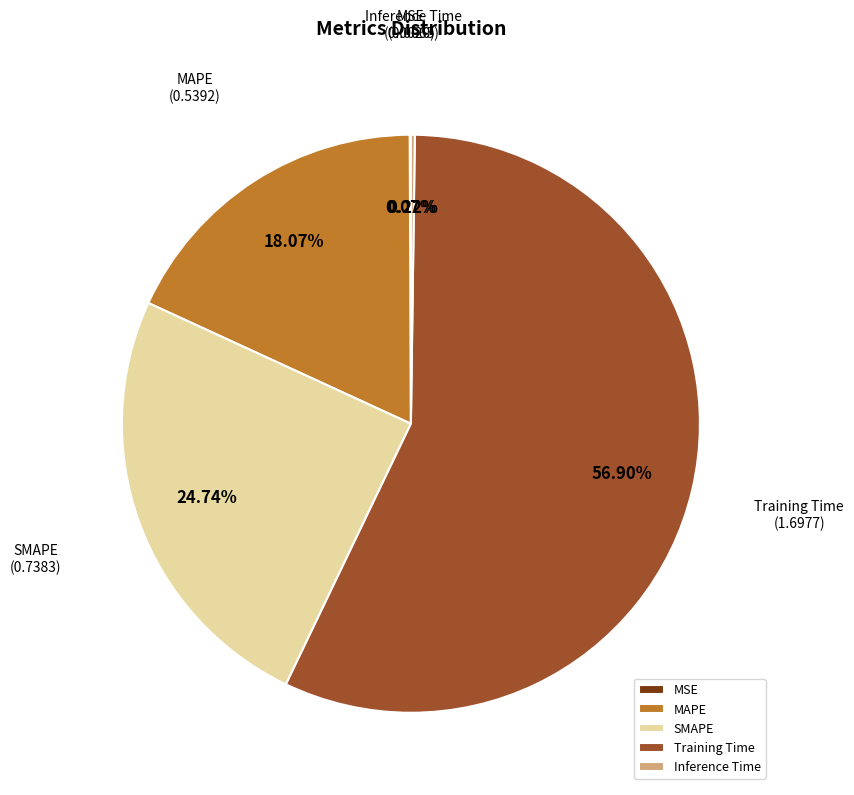

Combined, do SMAPE and MAPE account for over 50%?

No